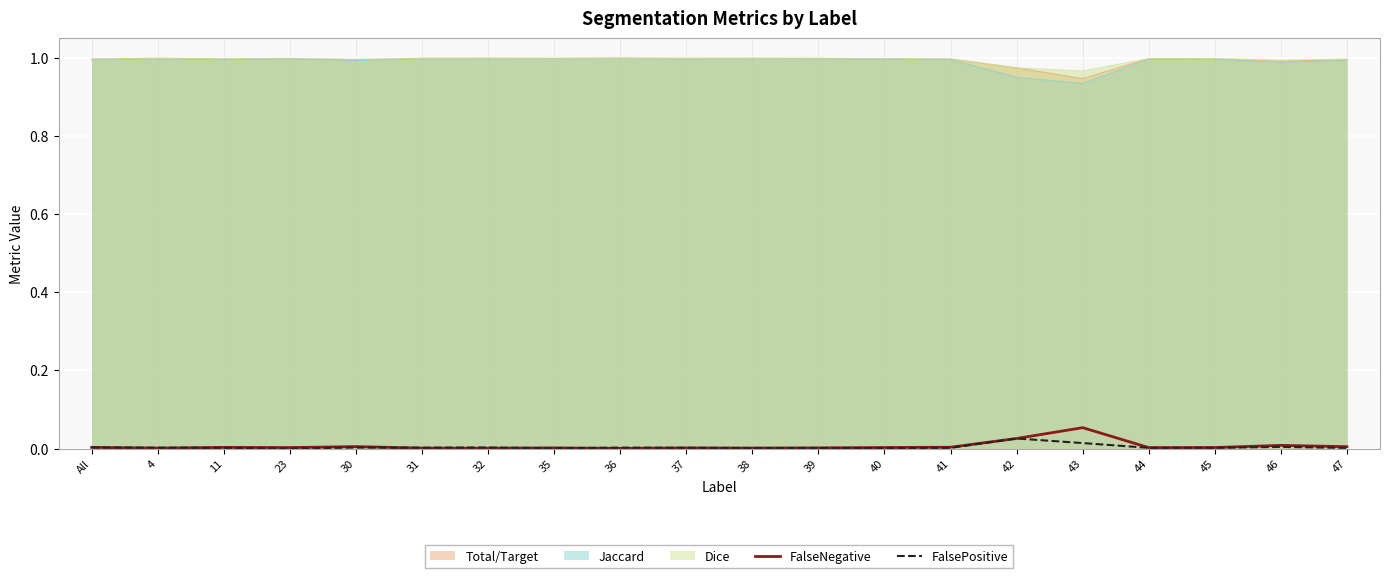

The FalseNegative series shows 0.0 at 38. True or false?

True